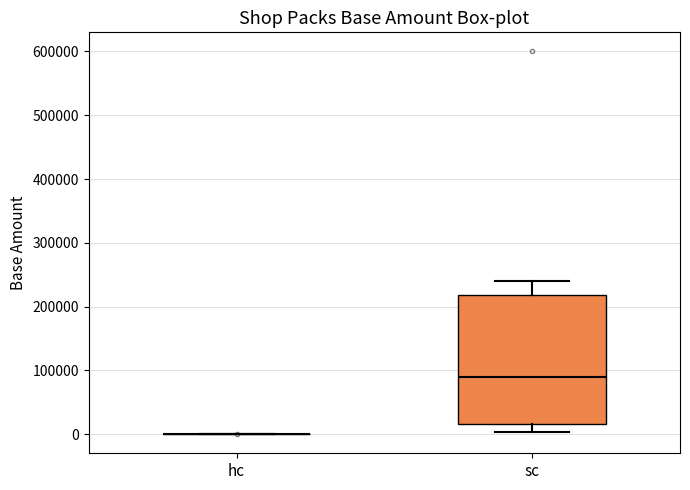

Which box is the tallest, from its lower edge to its upper edge?

sc